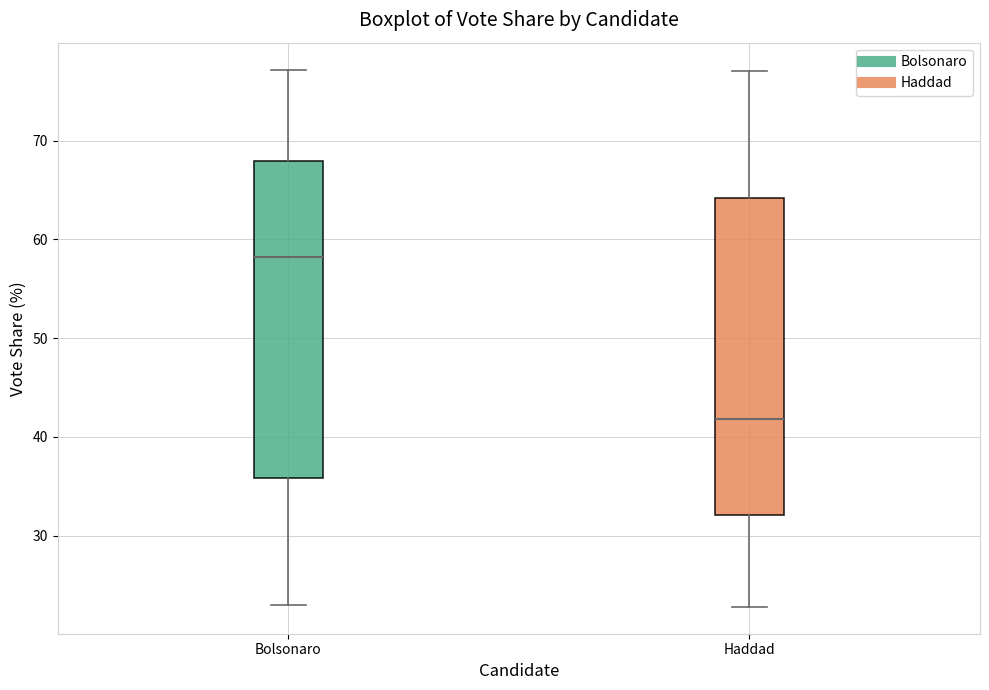

Where does the upper whisker of the box for Bolsonaro end on the y-axis? The values are not printed on the chart, so give them approximately, as read against the axis.

77